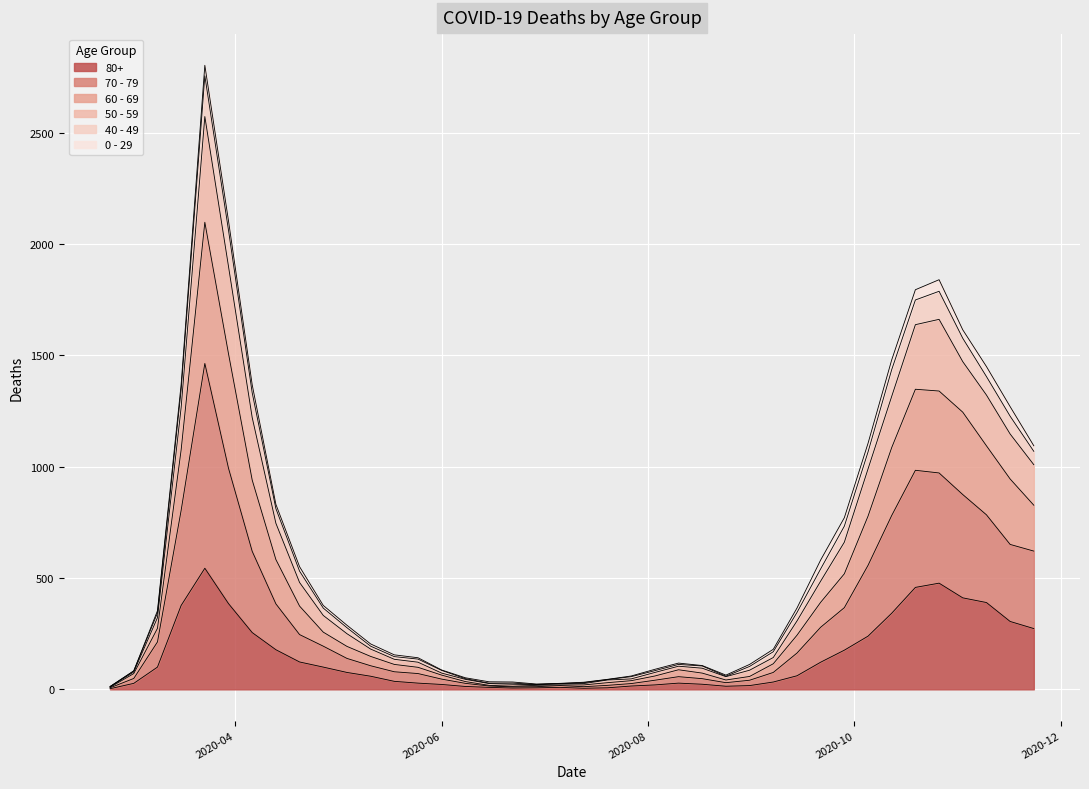

True or false: 50 - 59 and 80+ cross at least once.

False